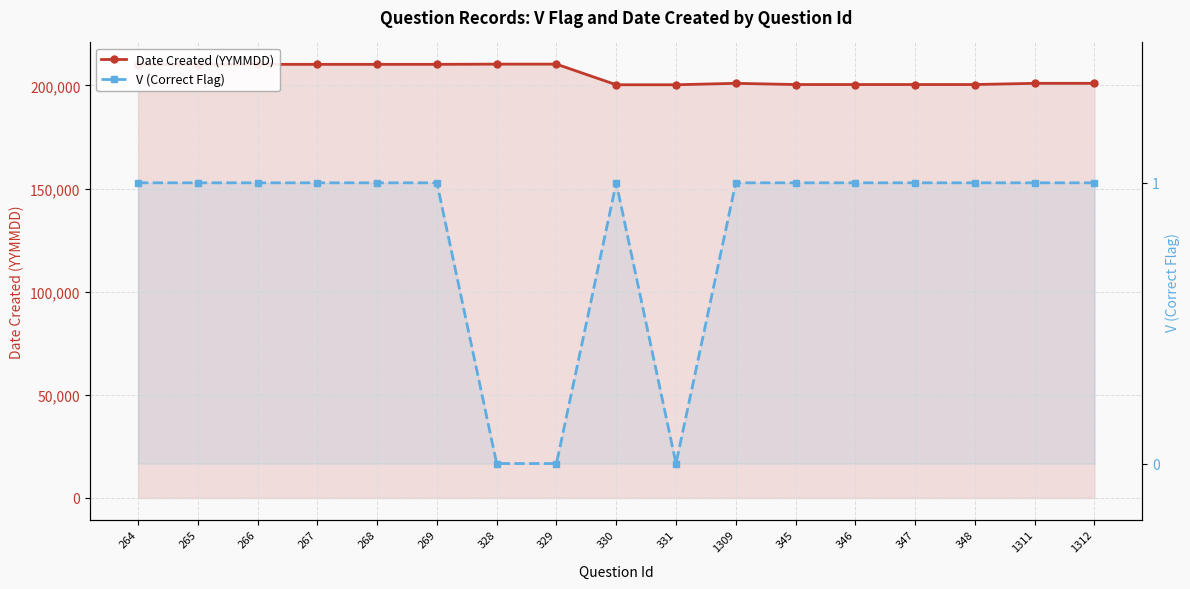

How many V (Correct Flag) values are between 1 and 2?

14